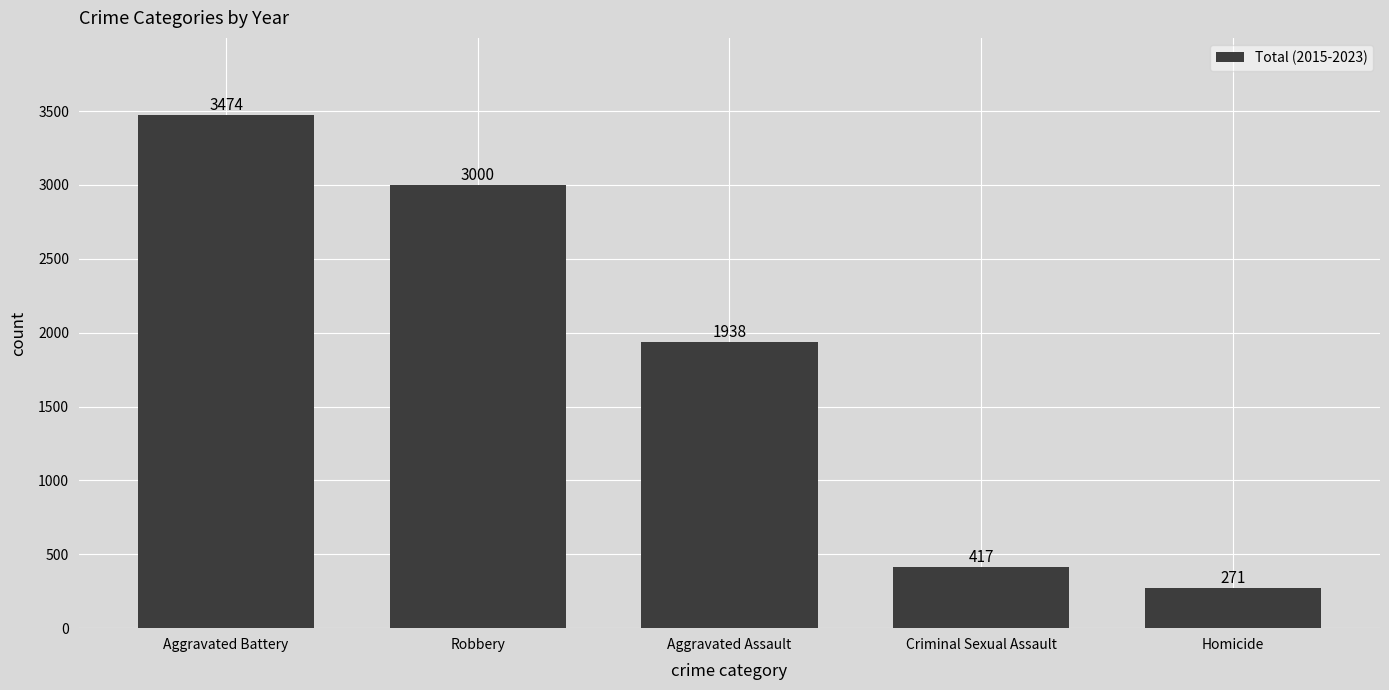

How many data points are less than 1938?

2